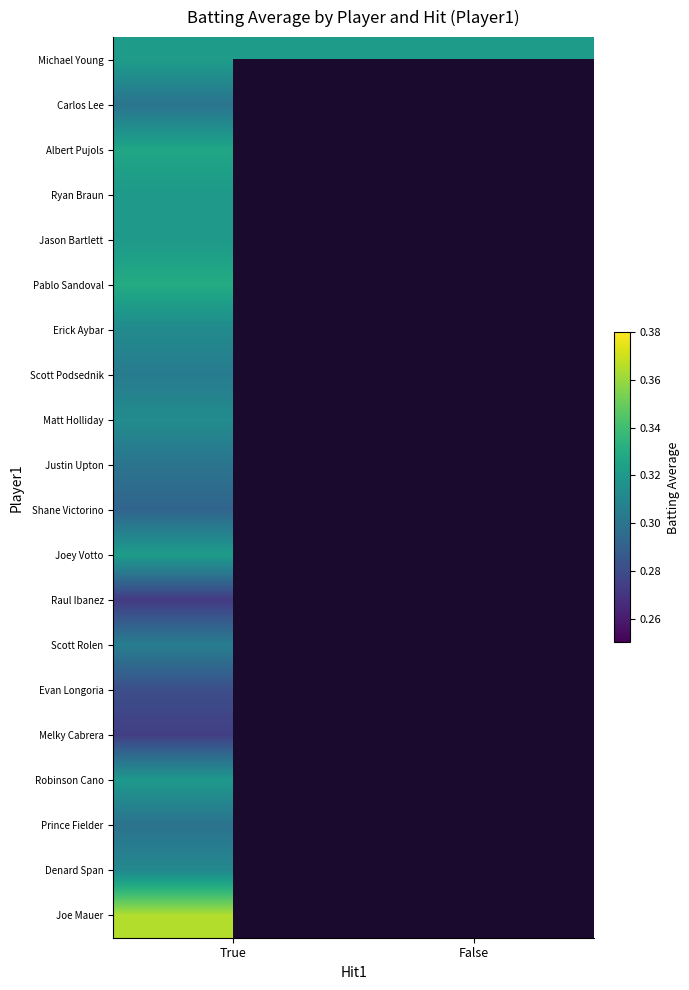

At how many categories does at least one series exceed 0?

2